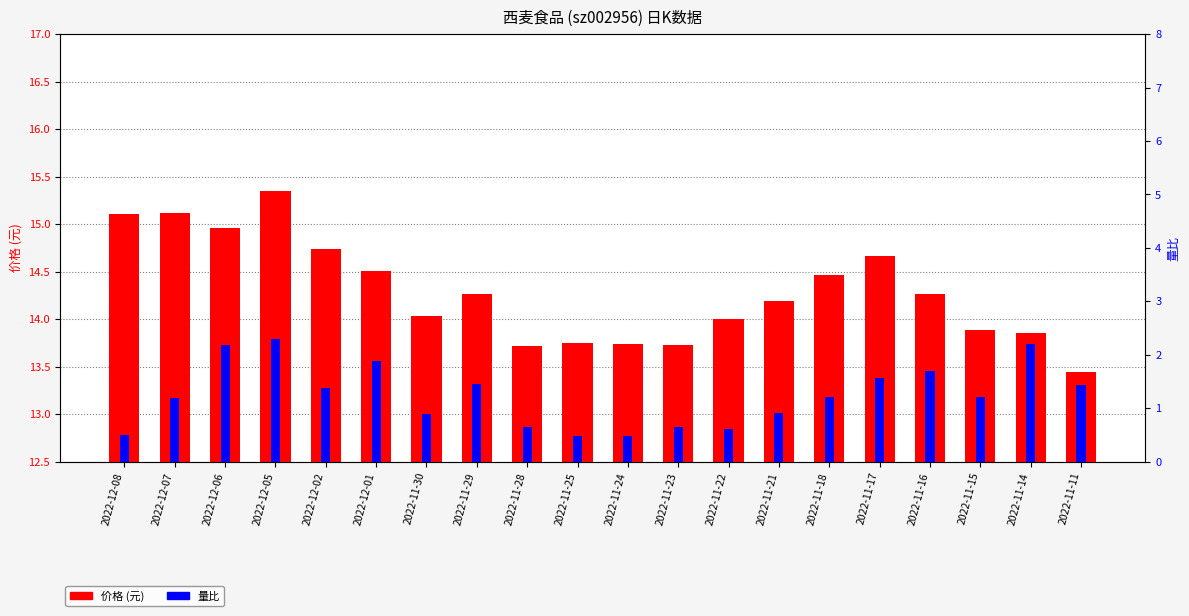

At which label is 量比 closest to 1?

2022-11-21